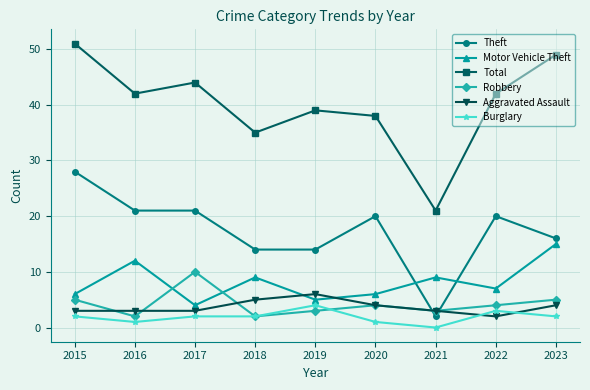

Which label corresponds to the largest value in the chart?

2015